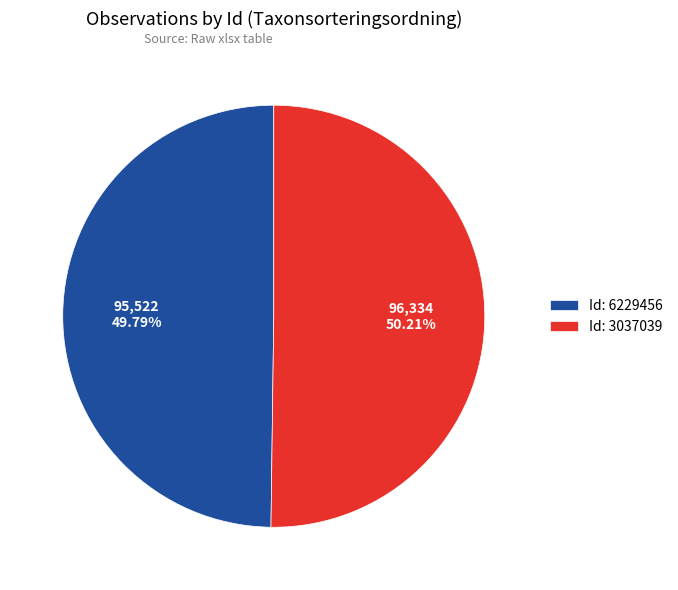

Approximately how many times larger is the value at Id: 6229456 compared to Id: 3037039?

1.0